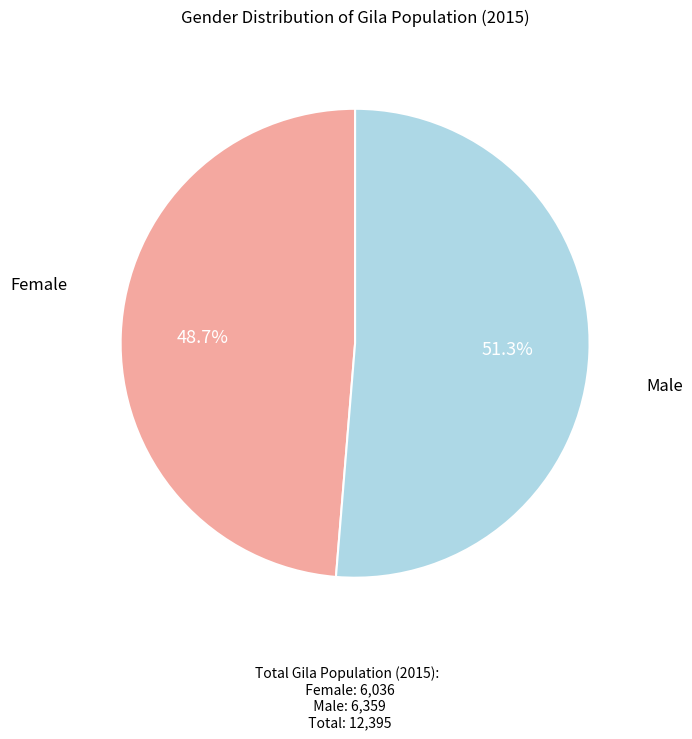

Which has a higher value, Female or Male?

Male